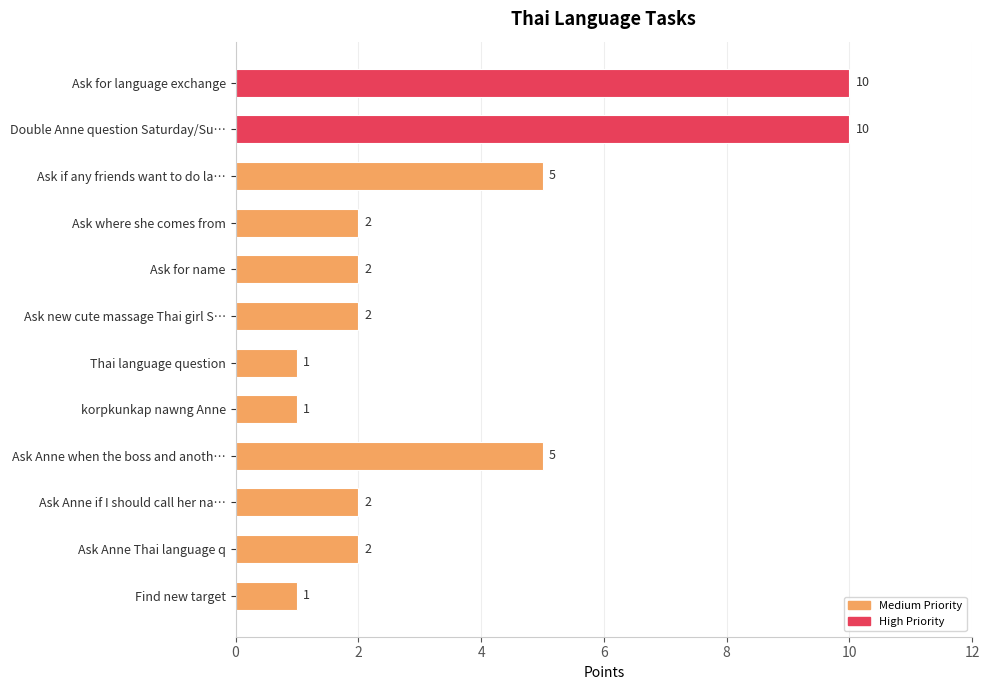

The chart shows a value of 2 at Ask new cute massage Thai girl S…. True or false?

True